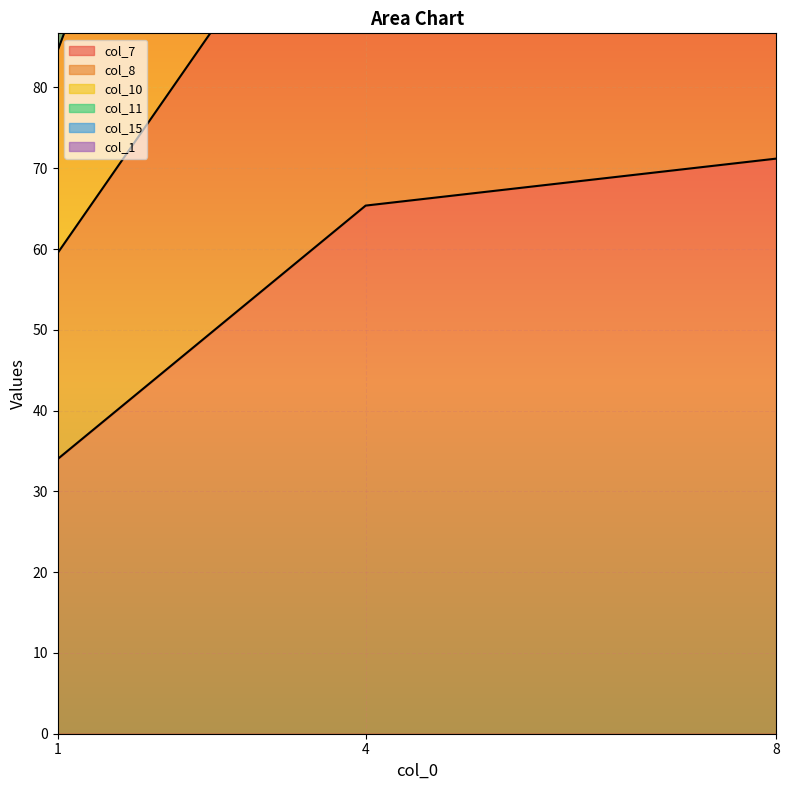

Between 8 and 1, which is larger?

8